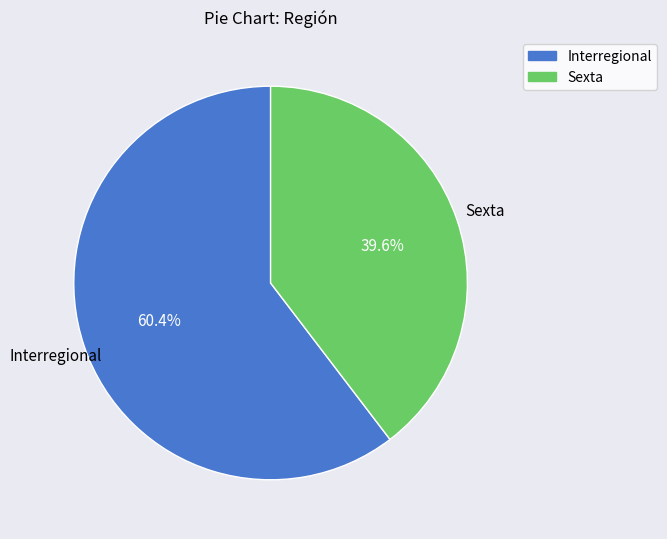

Combined, do Sexta and Interregional account for over 50%?

Yes